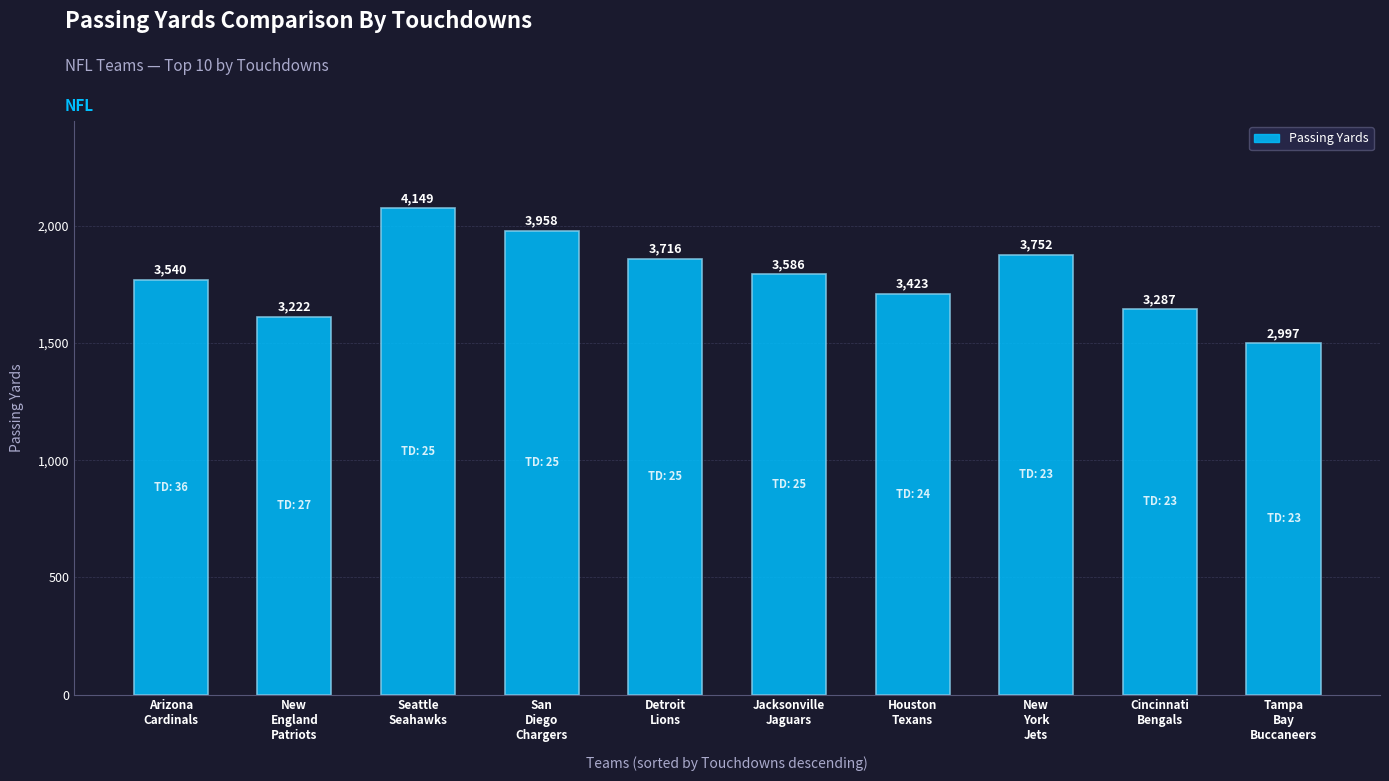

What is the greatest value displayed?

4149